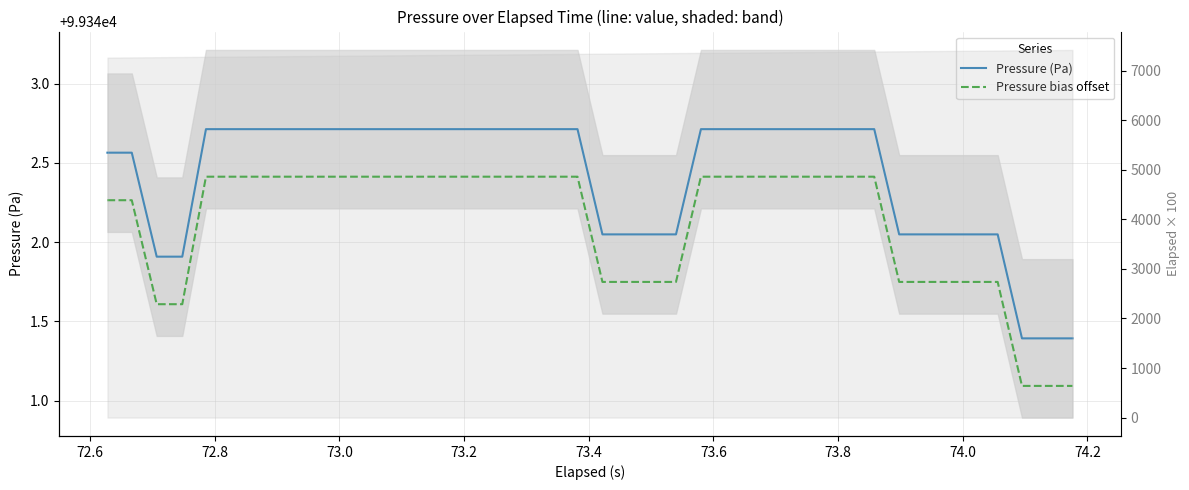

What is the difference between the highest and lowest values at 74.2?

0.3